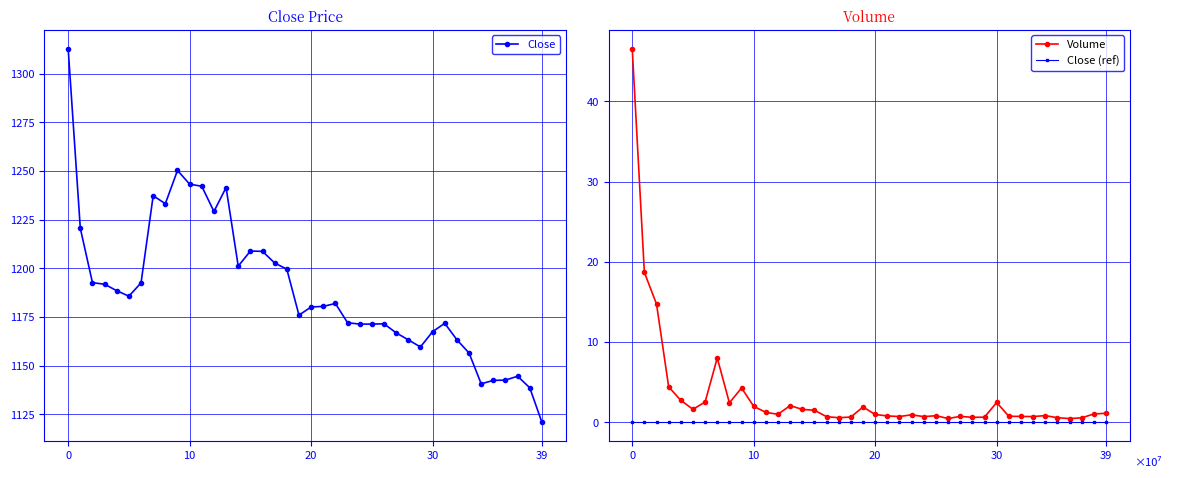

Does the chart have visible grid lines?

Yes